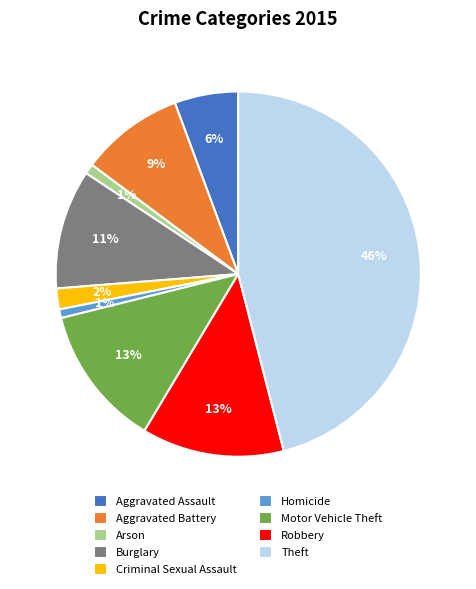

Is the sum of Aggravated Battery and Robbery greater than half?

No